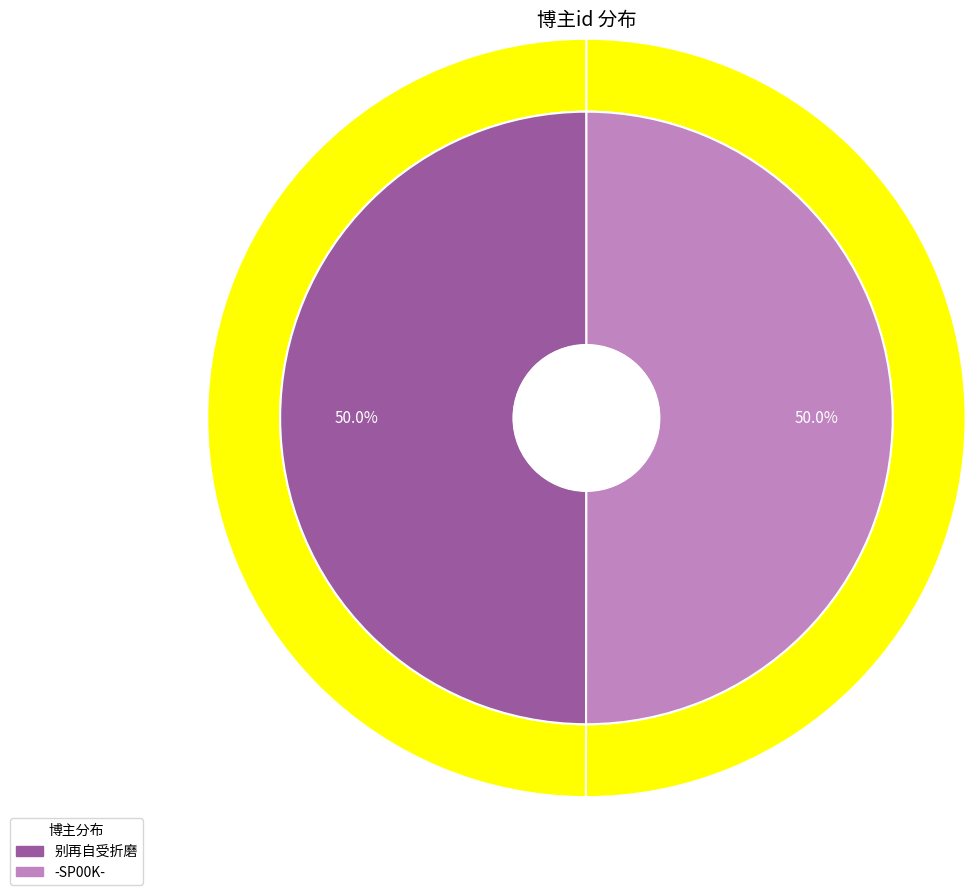

Which slice is the largest?

-SP00K-